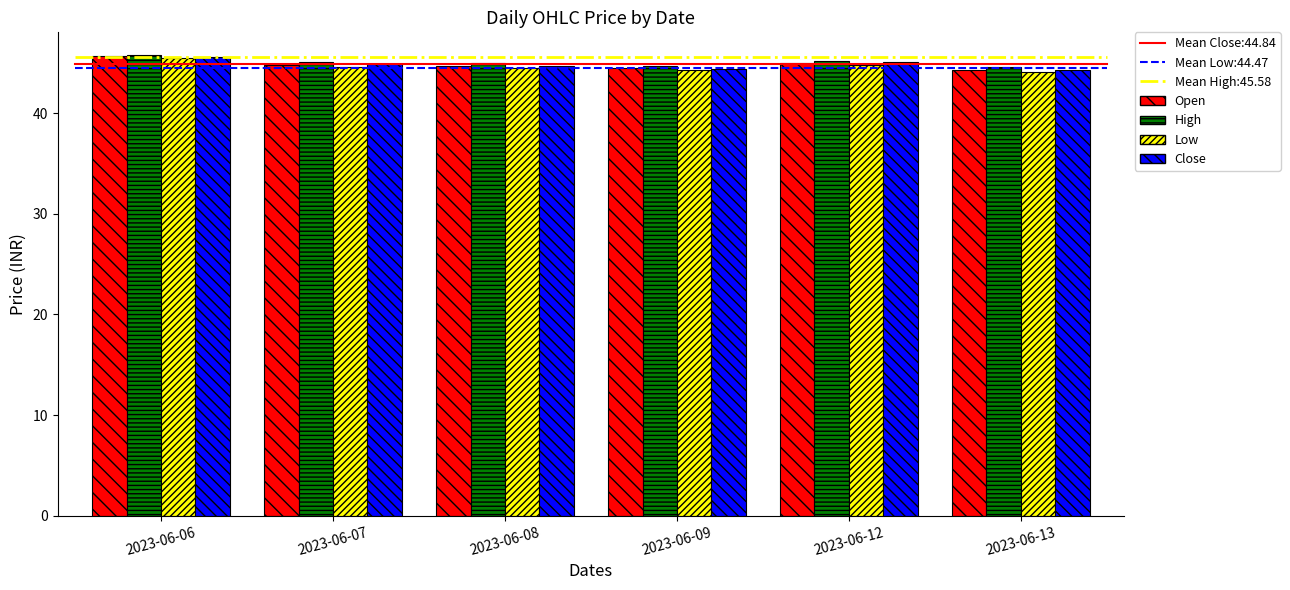

What is the difference between the Open values at 2023-06-13 and 2023-06-06?

1.3